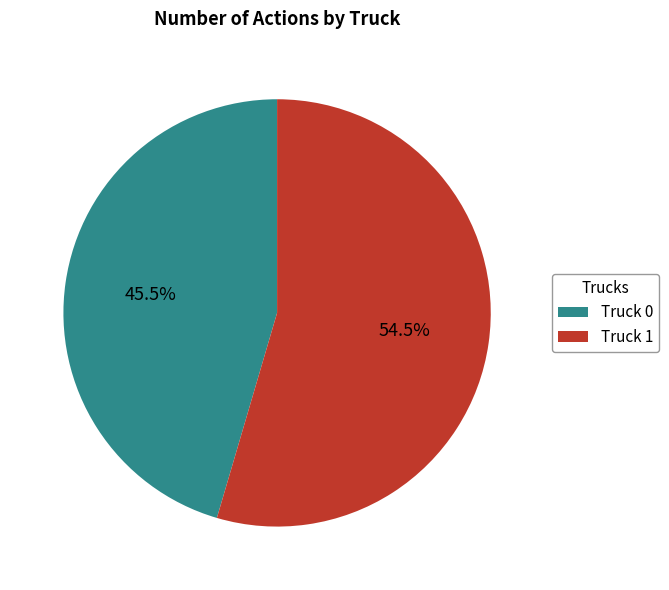

Which category accounts for the majority?

Truck 1